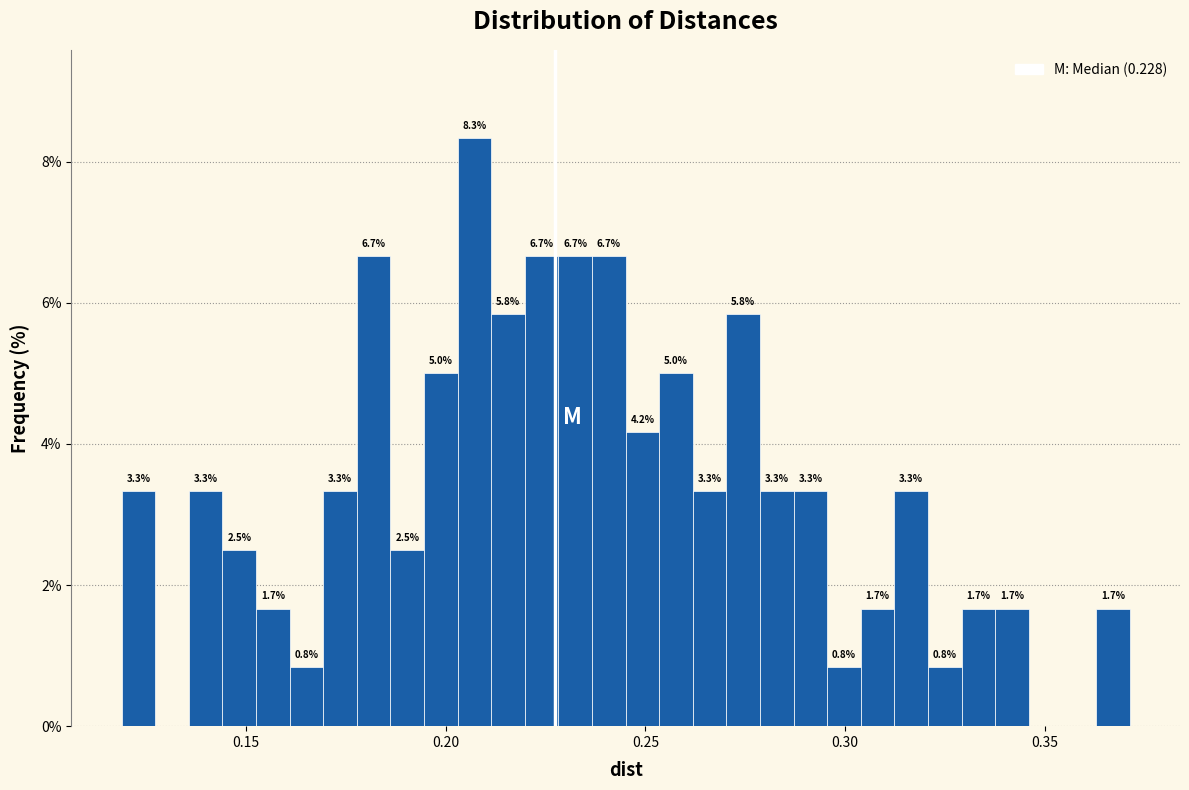

Around what value on the x-axis is the tallest bar? Give the approximate position of its centre, as read against the axis.

0.205